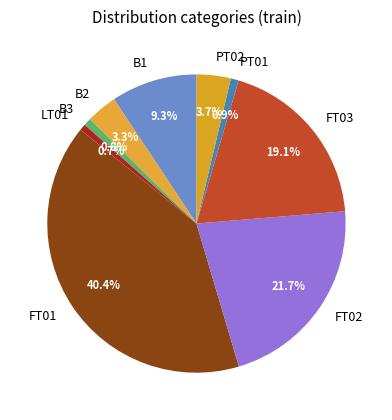

Approximately how many times larger is the value at B3 compared to PT02?

0.2